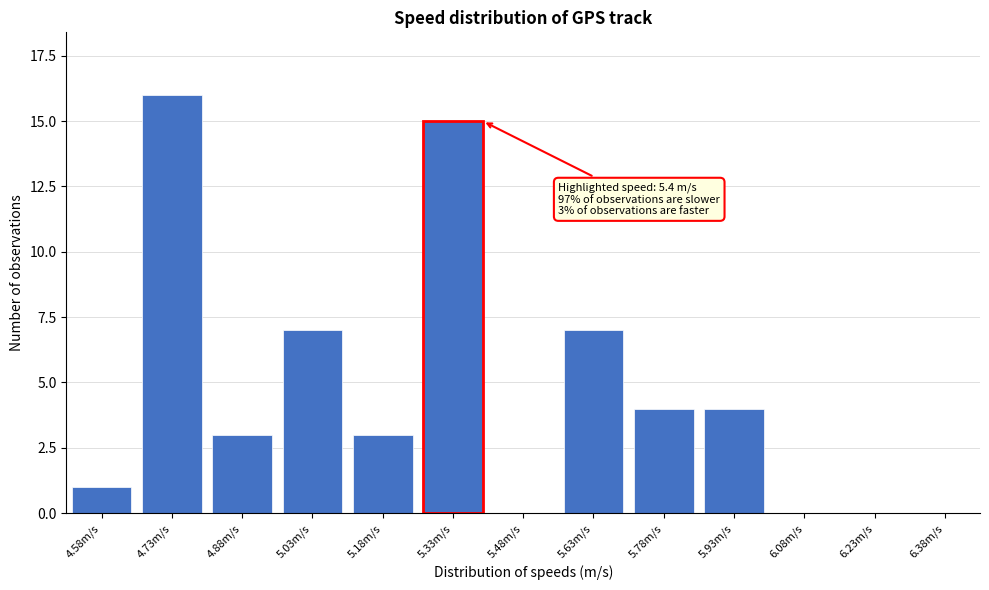

What is the maximum value shown in the chart?

16